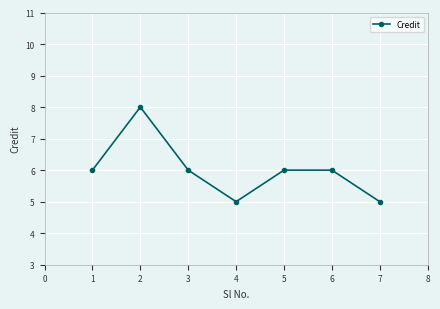

What is the maximum value shown in the chart?

8